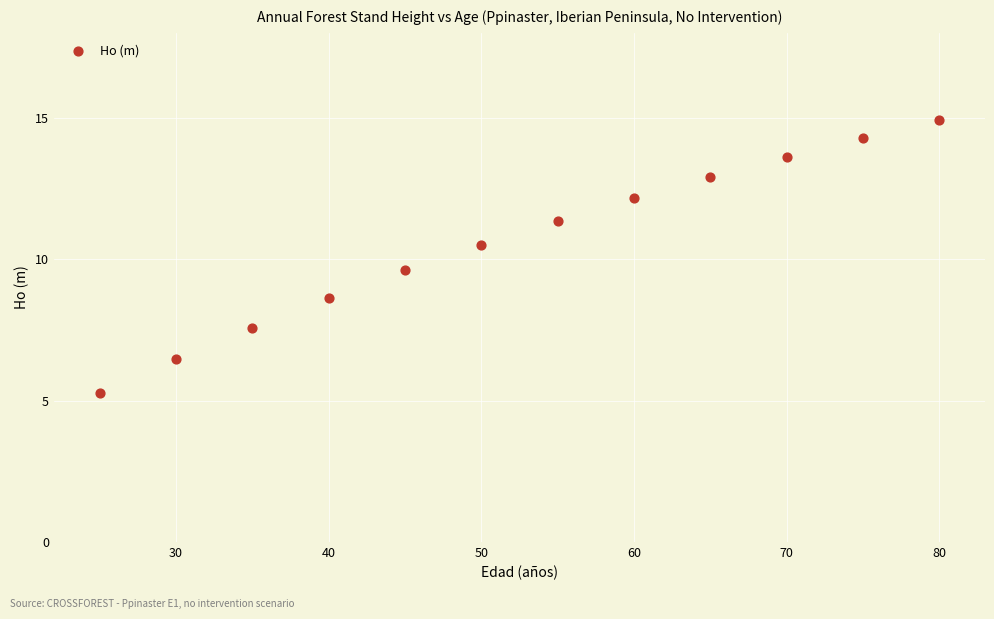

What is the range of X values (max minus min)?

55.0